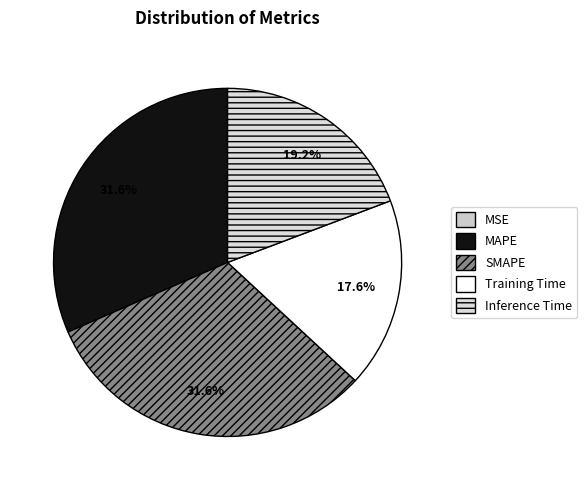

To the nearest percent, what percentage of the pie is SMAPE?

32%